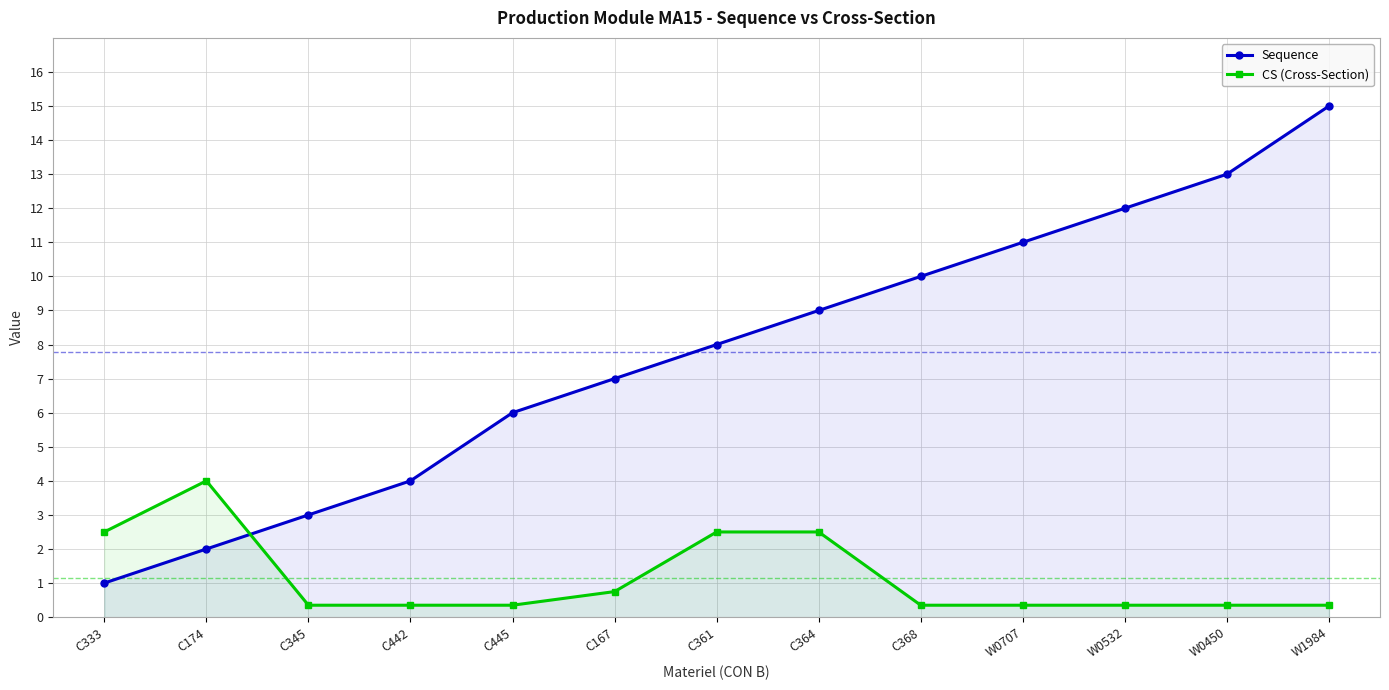

Rank the series at C361 from highest to lowest value.

Sequence, CS (Cross-Section)